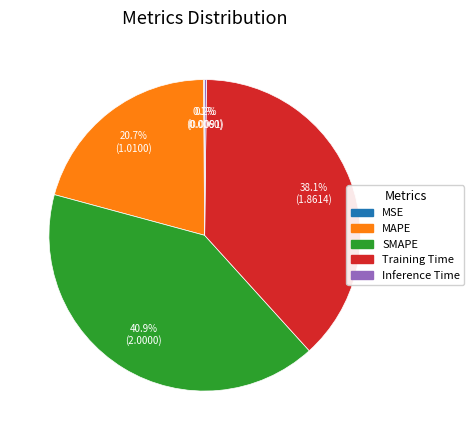

Do SMAPE and MAPE together represent more than half of the pie?

Yes